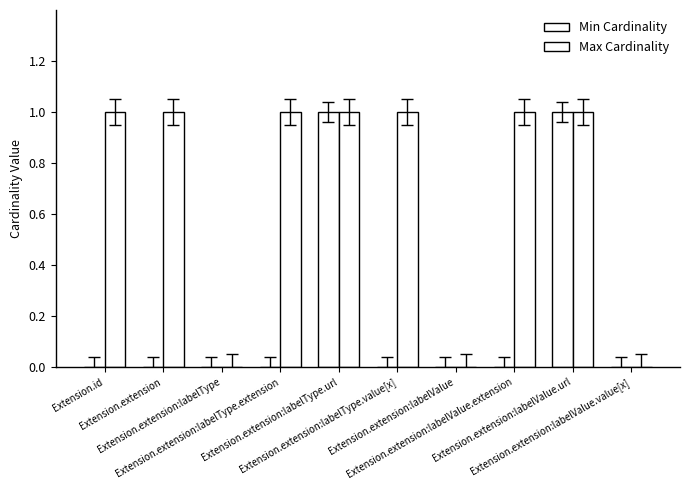

Which category has the highest value in the Max Cardinality series?

Extension.id